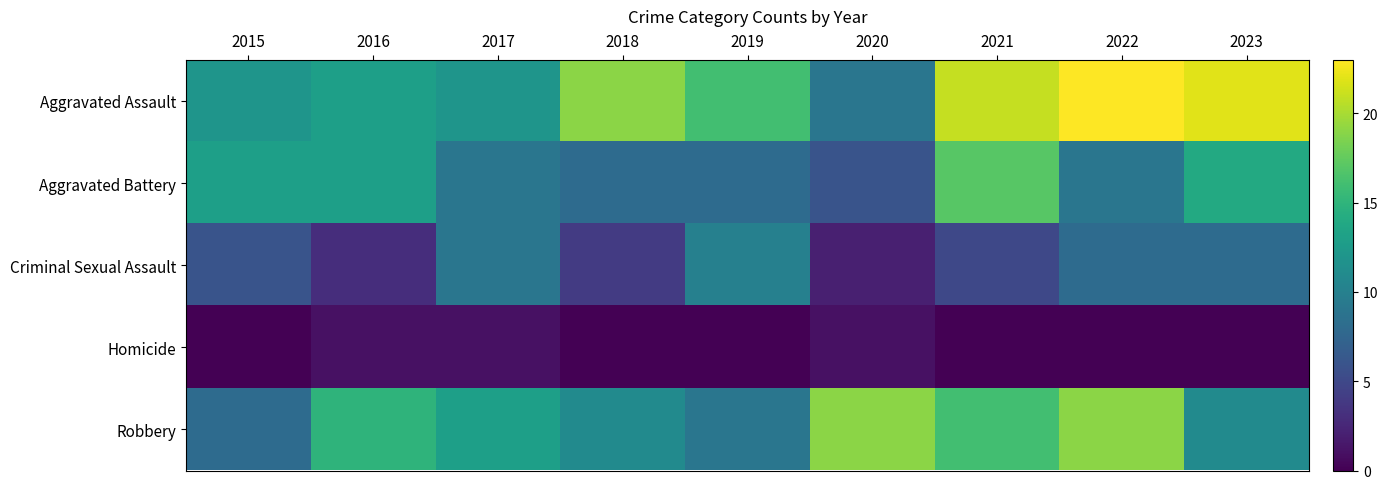

Reading right to left, list all the values displayed in this chart.

Aggravated Assault: 2023=22	2022=23	2021=21	2020=9	2019=16	2018=19	2017=12	2016=13	2015=12
Aggravated Battery: 2023=14	2022=9	2021=17	2020=6	2019=8	2018=8	2017=9	2016=13	2015=13
Criminal Sexual Assault: 2023=8	2022=8	2021=5	2020=2	2019=10	2018=4	2017=9	2016=3	2015=6
Homicide: 2023=0	2022=0	2021=0	2020=1	2019=0	2018=0	2017=1	2016=1	2015=0
Robbery: 2023=11	2022=19	2021=16	2020=19	2019=9	2018=11	2017=13	2016=15	2015=8